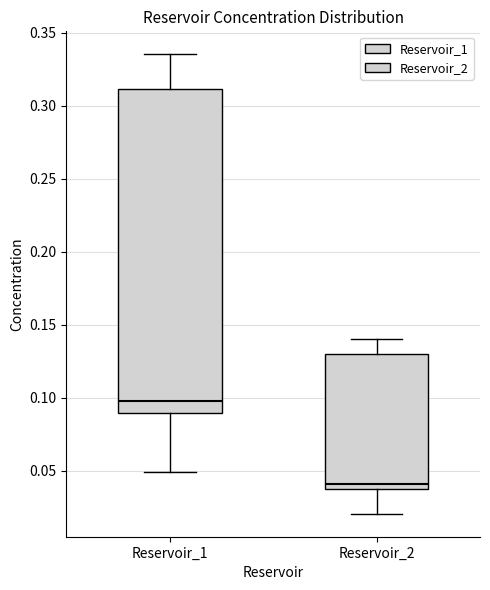

Which box's median line is the lowest?

Reservoir_2